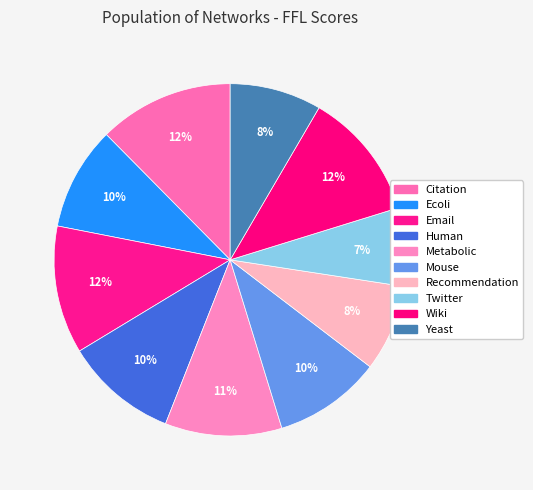

How many slices are in this pie chart?

10